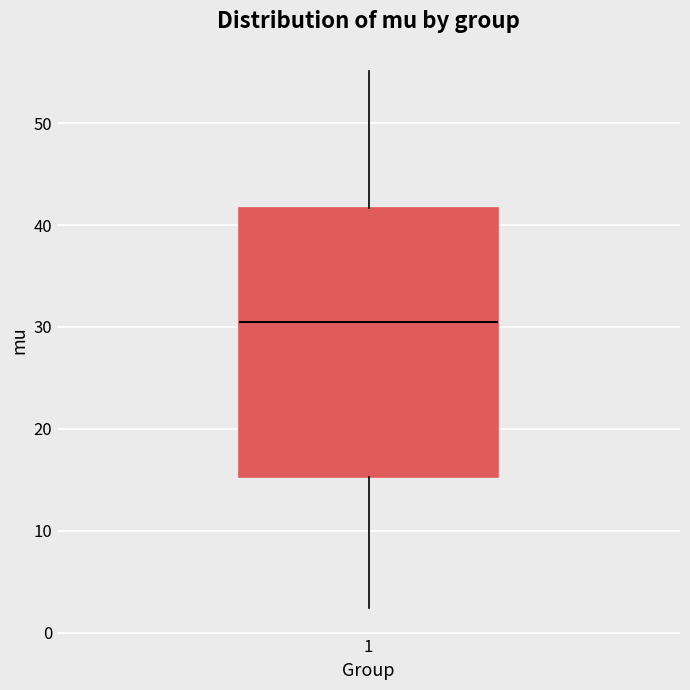

Where is the lower edge of the box at x = 1 on the y-axis? The values are not printed on the chart, so give them approximately, as read against the axis.

15